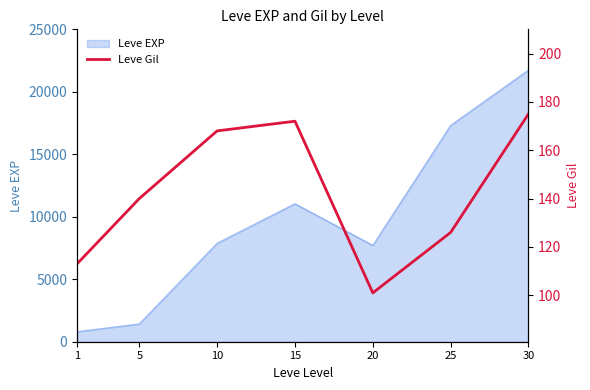

Reading left to right, list all the values displayed in this chart.

1=113	5=140	10=168	15=172	20=101	25=126	30=175